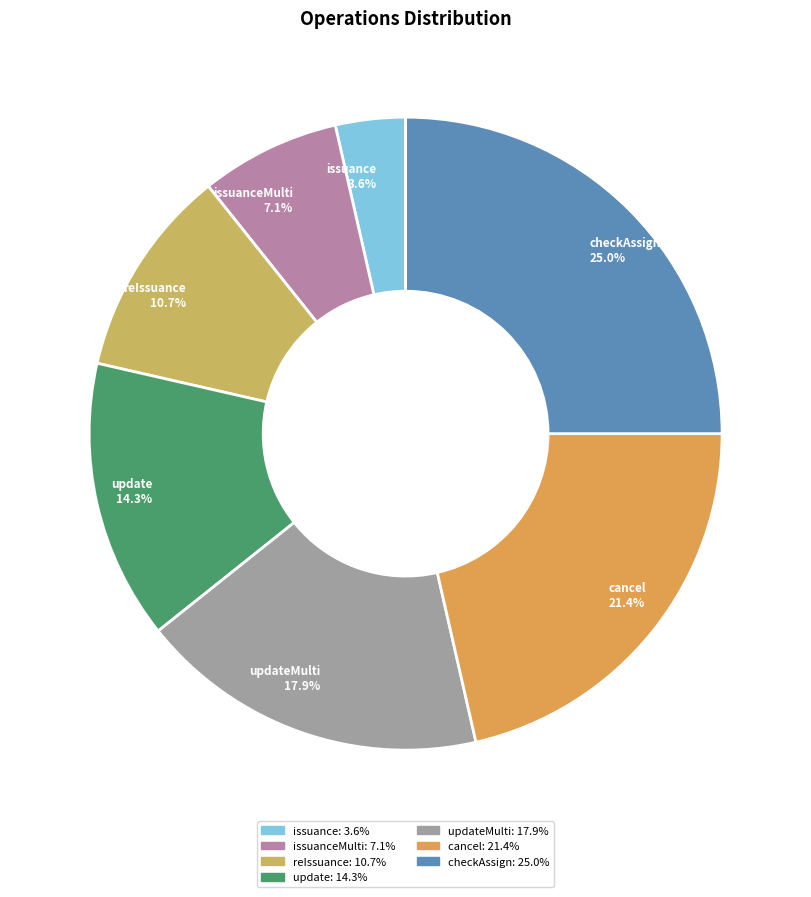

Does update account for over 50% of the chart?

No